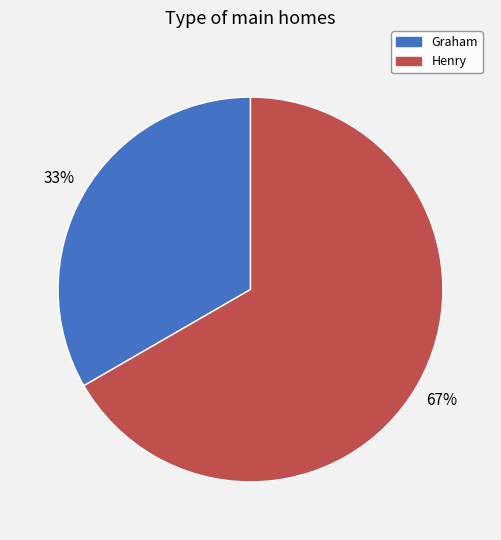

Is there a majority slice in this chart?

Yes